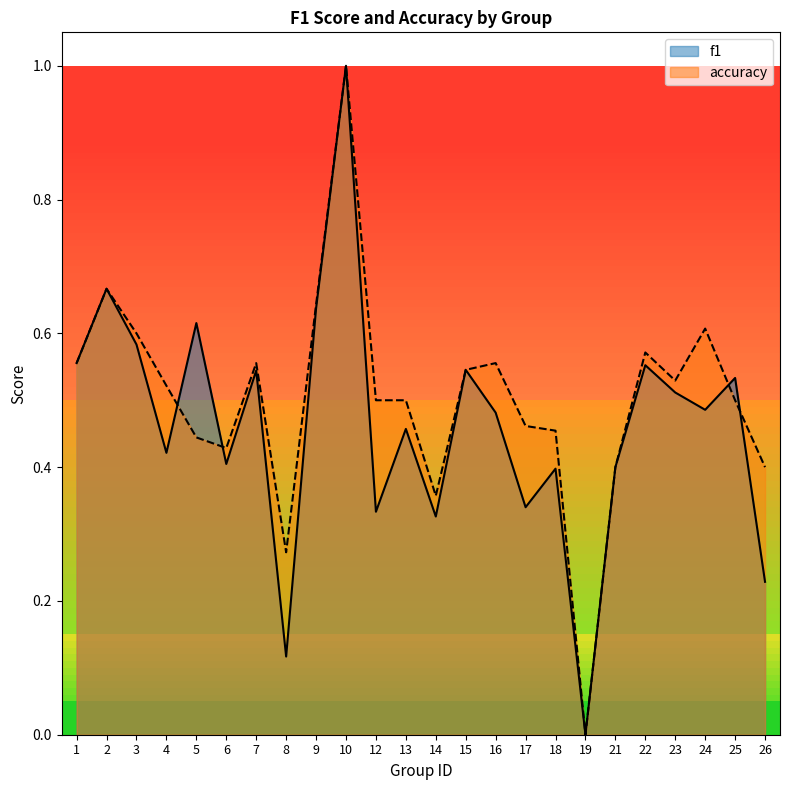

How many lines are shown in the chart?

2